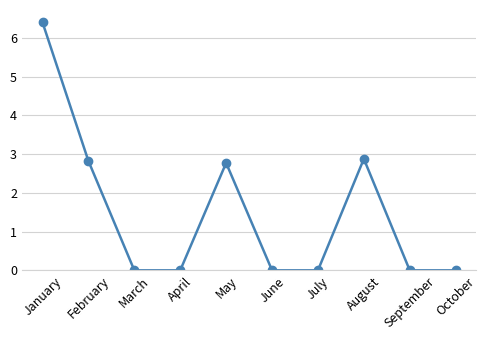

Does the chart display data point markers on the line(s)?

Yes